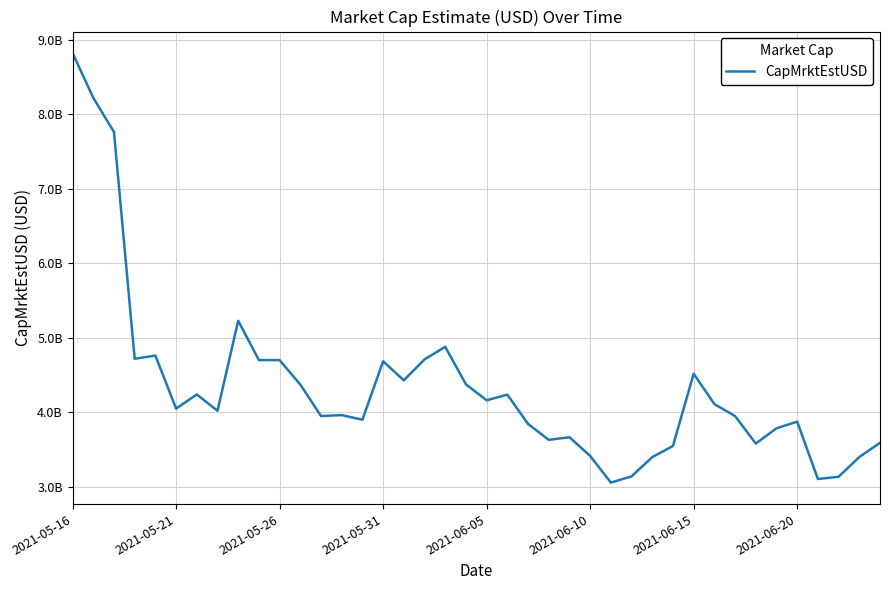

Does the chart have visible grid lines?

Yes